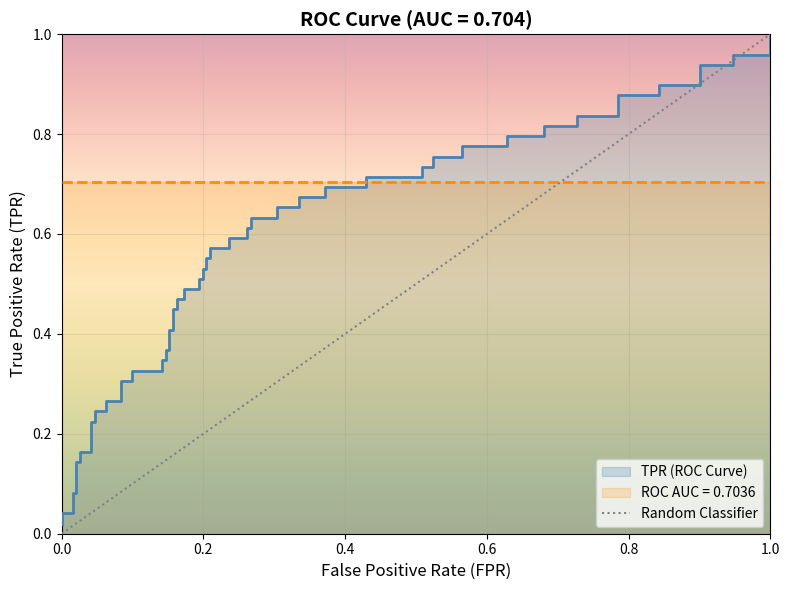

List the series in order of their overall mean, lowest first.

fpr, tpr